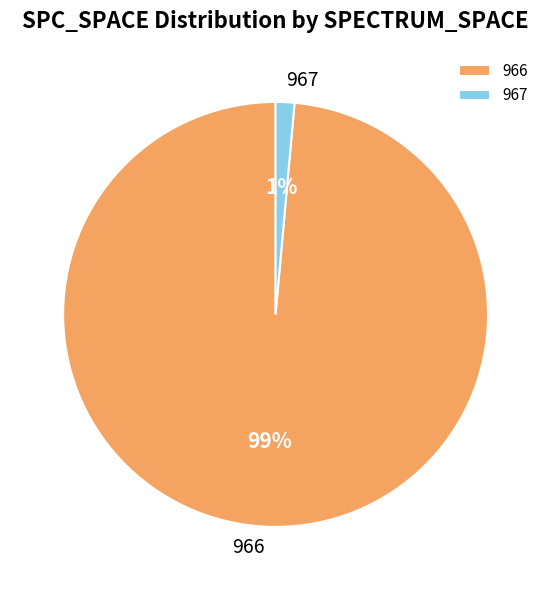

What percentage is the 966 slice, to the nearest percent?

99%